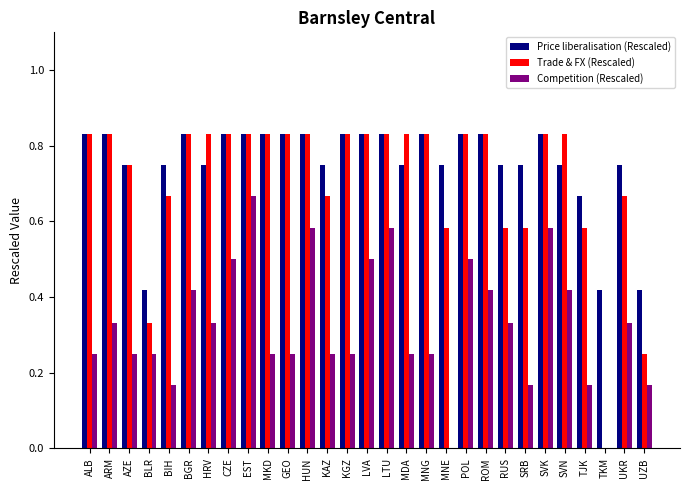

Is the value of Trade & FX (Rescaled) at MDA greater than the value of Competition (Rescaled) at EST?

Yes